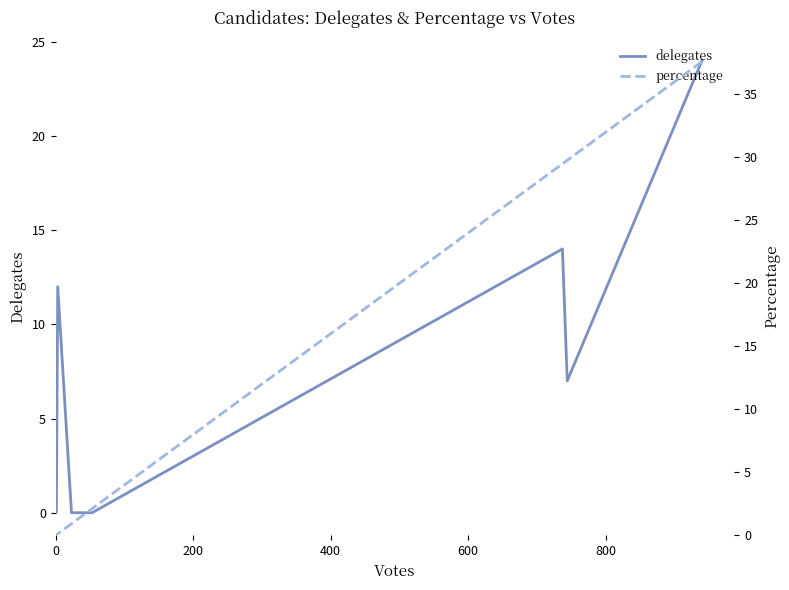

Which series has the largest total across all categories?

percentage